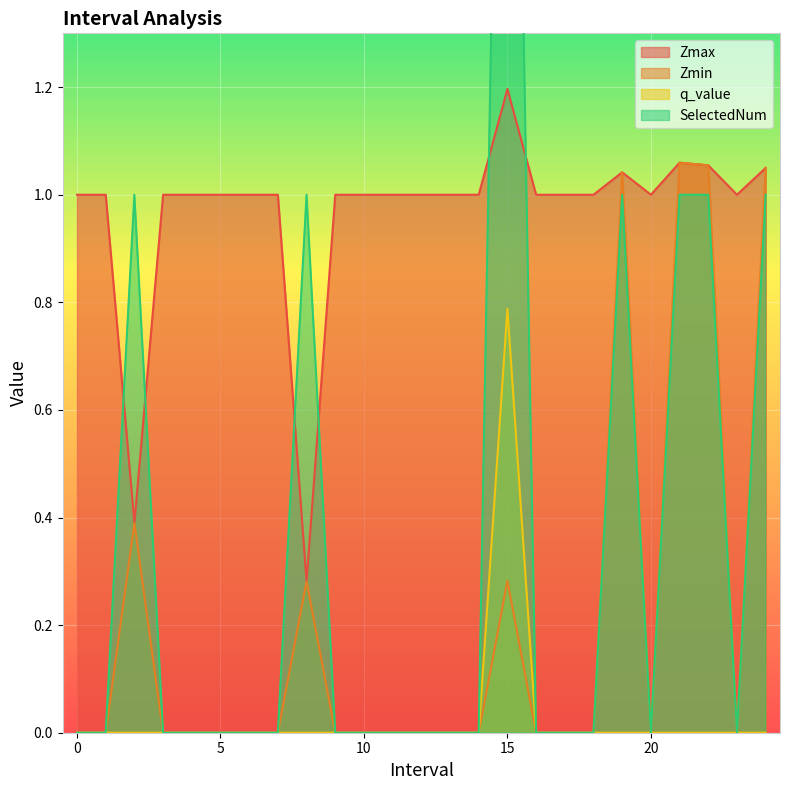

What is the label of the 22nd point from the right?

3